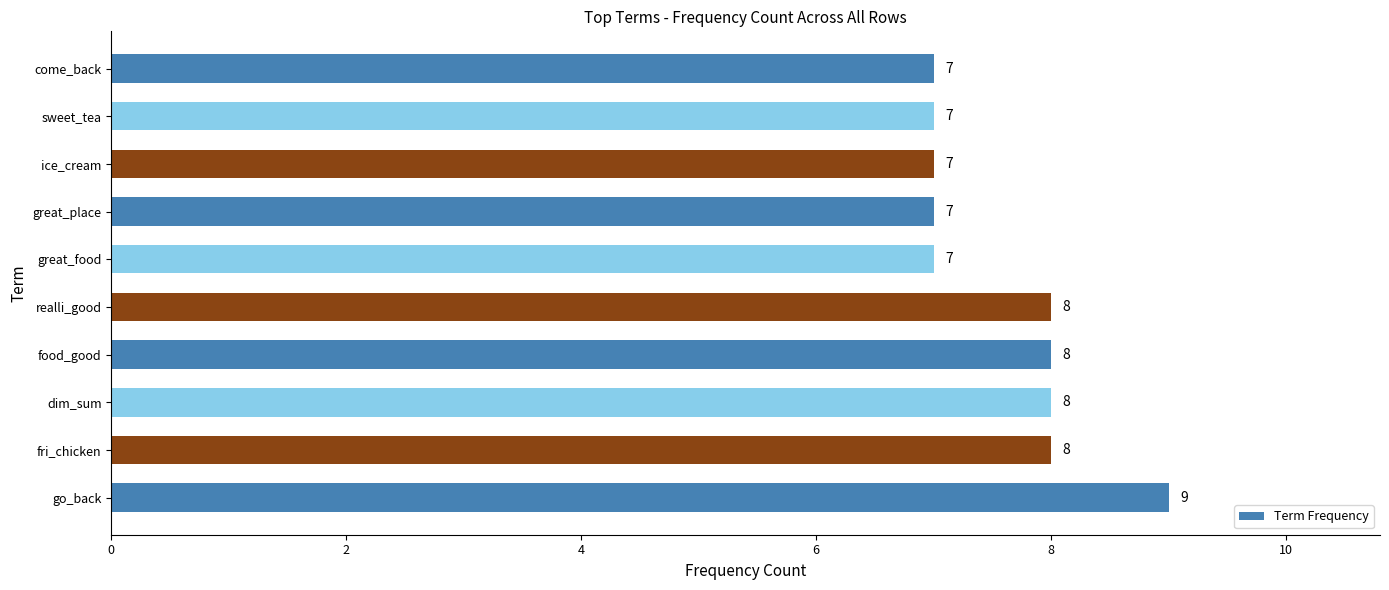

How many data points are less than 8?

5